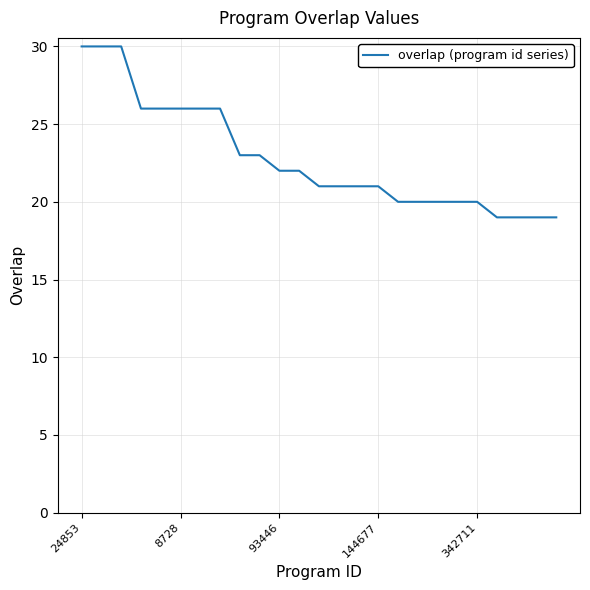

What is the difference between the maximum and minimum values?

11